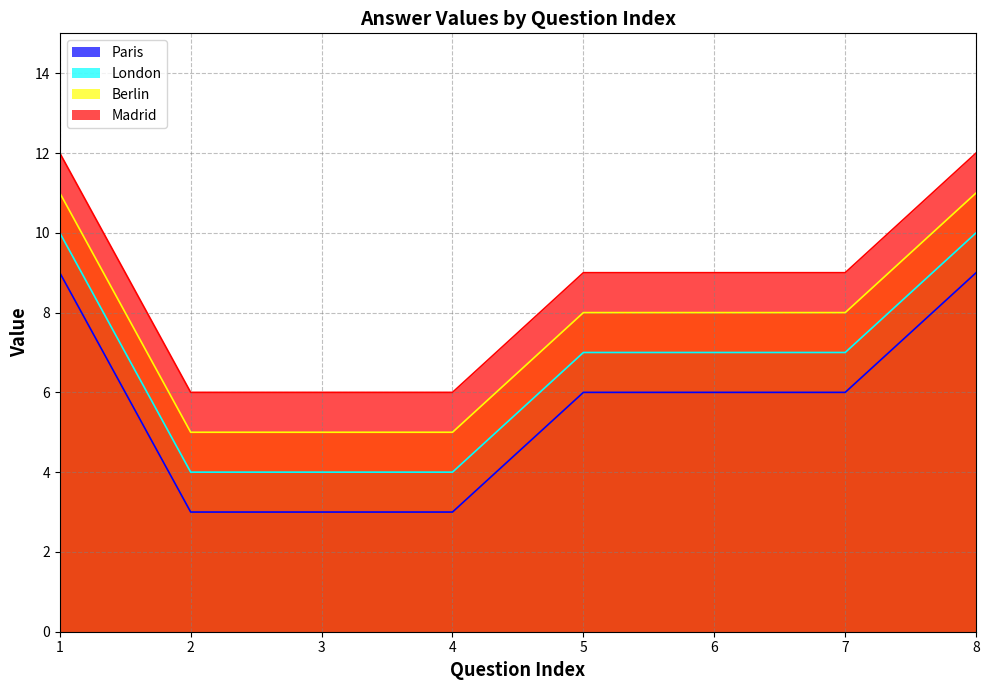

Rank the series at 3 from highest to lowest value.

Madrid, Berlin, London, Paris